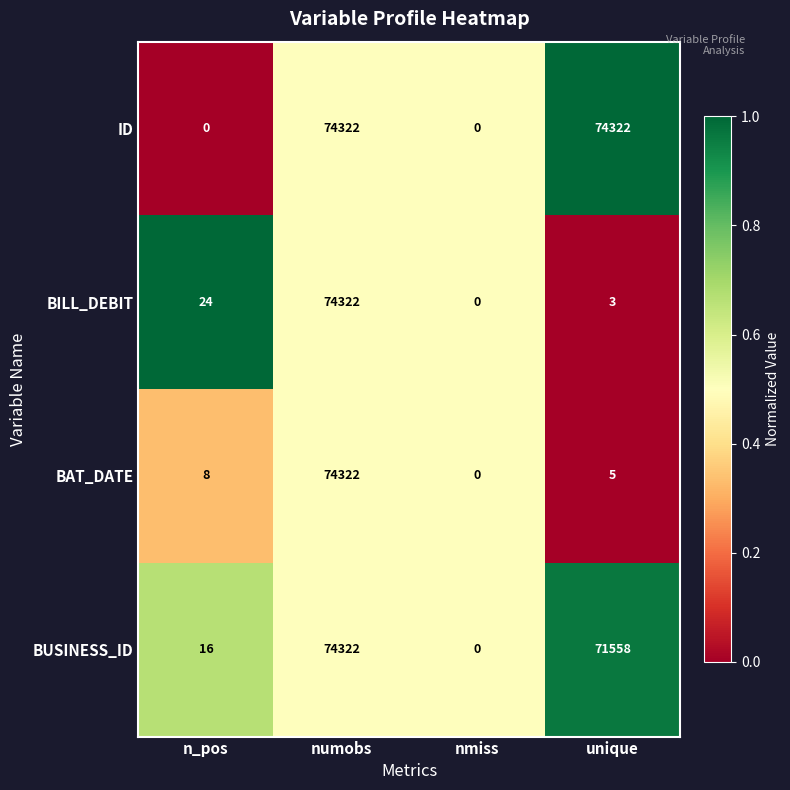

At unique, list the series in order from smallest to largest.

BILL_DEBIT, BAT_DATE, BUSINESS_ID, ID